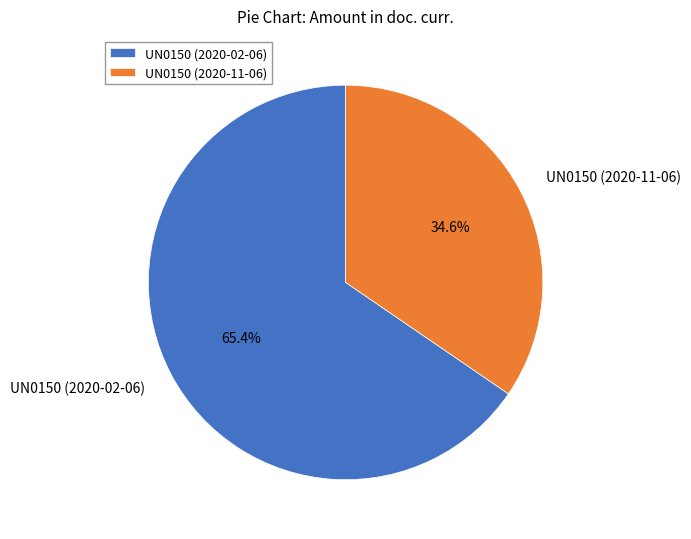

Is the sum of UN0150 (2020-02-06) and UN0150 (2020-11-06) greater than half?

Yes